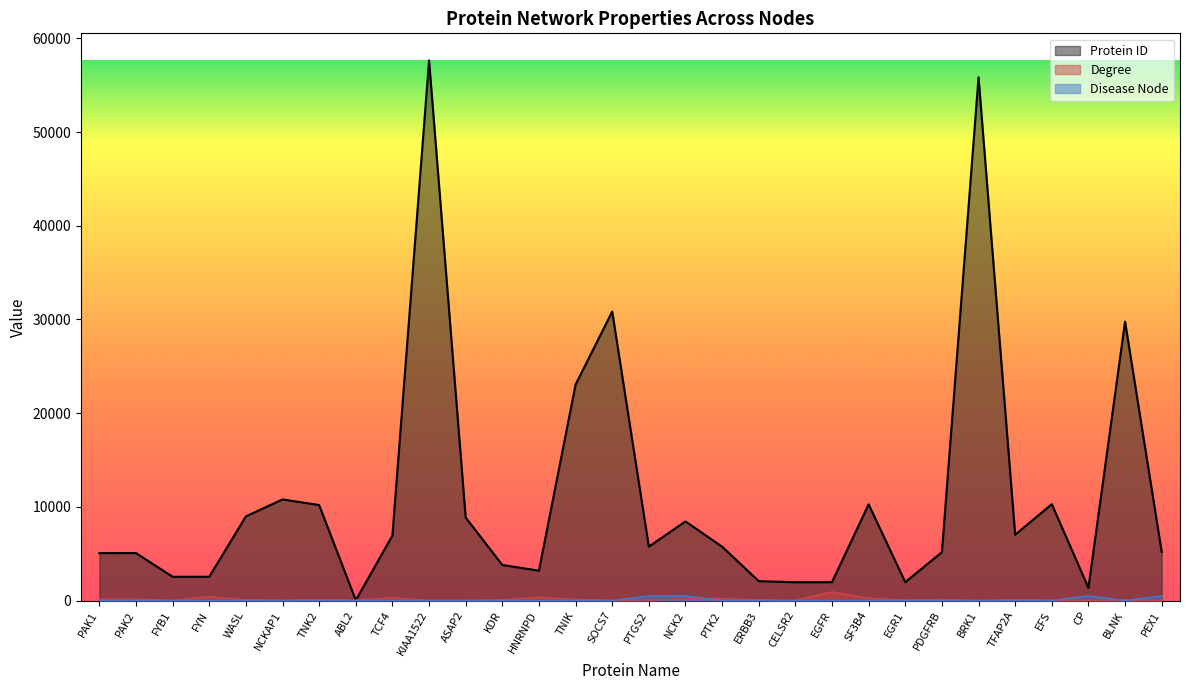

How many distinct data groups are displayed?

3